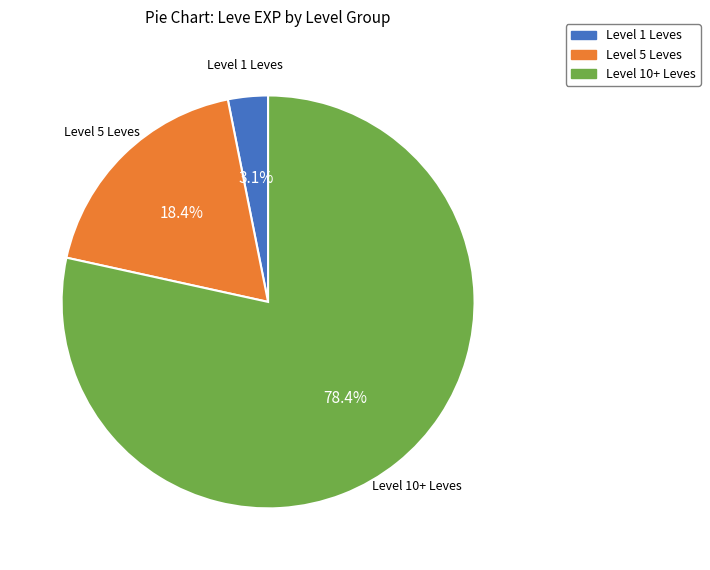

Is there a majority slice in this chart?

Yes